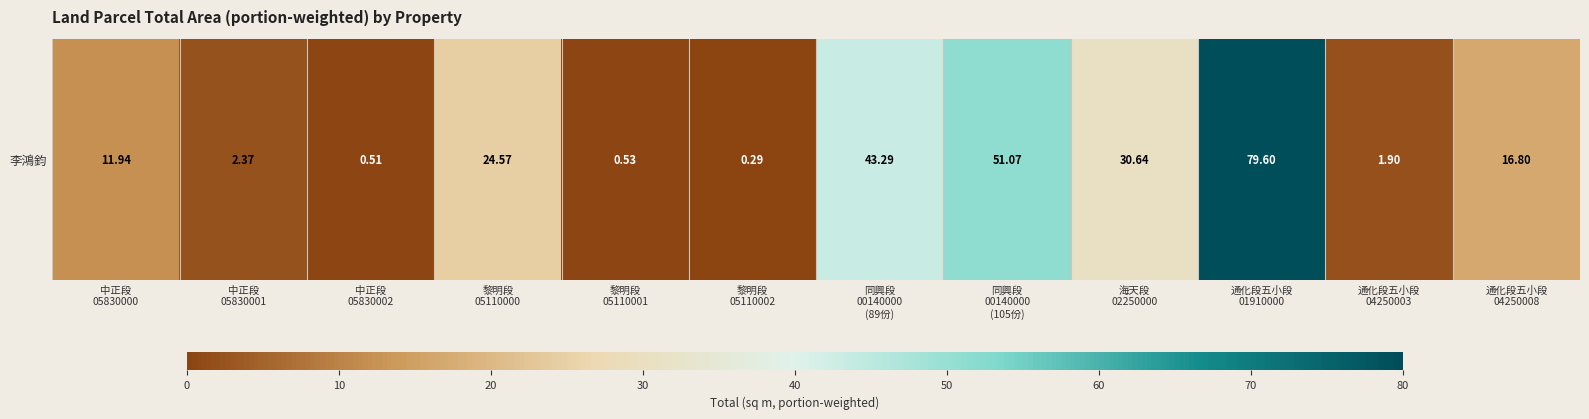

What is the change in value from 黎明段
05110001 to 通化段五小段
01910000?

+79.1